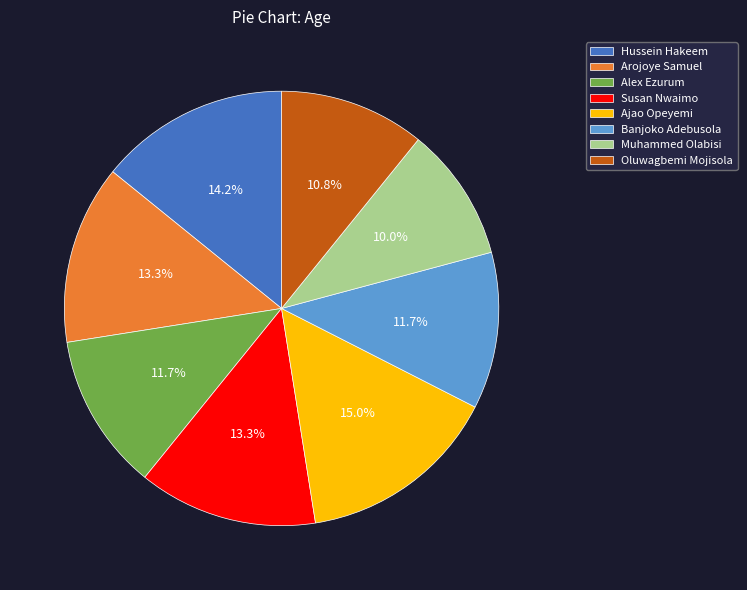

Does Alex Ezurum represent more than half of the total?

No